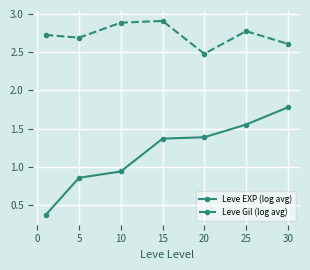

True or false: Leve EXP (log avg) and Leve Gil (log avg) cross at least once.

False